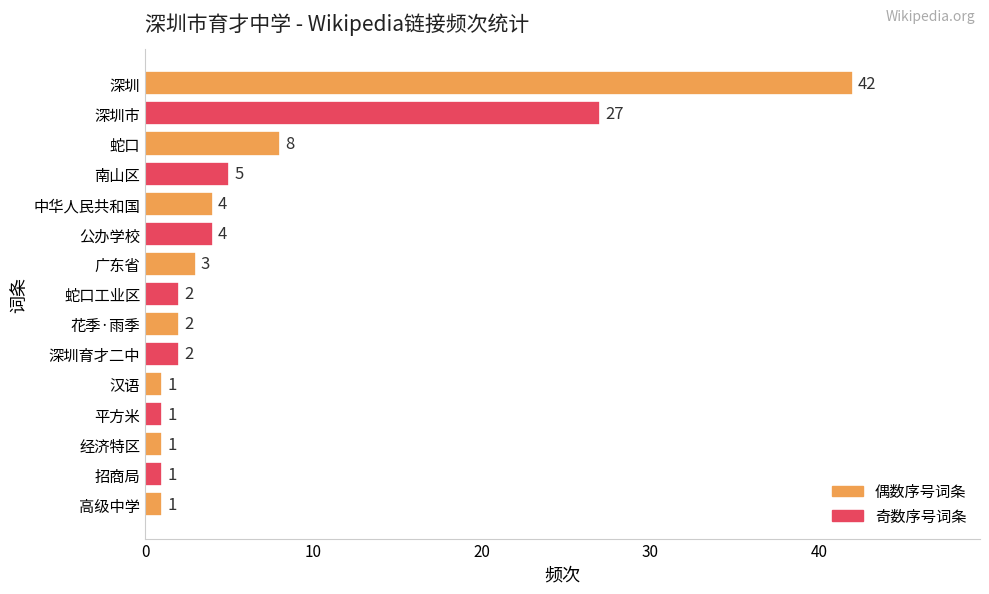

What is the difference between the maximum and minimum values?

41